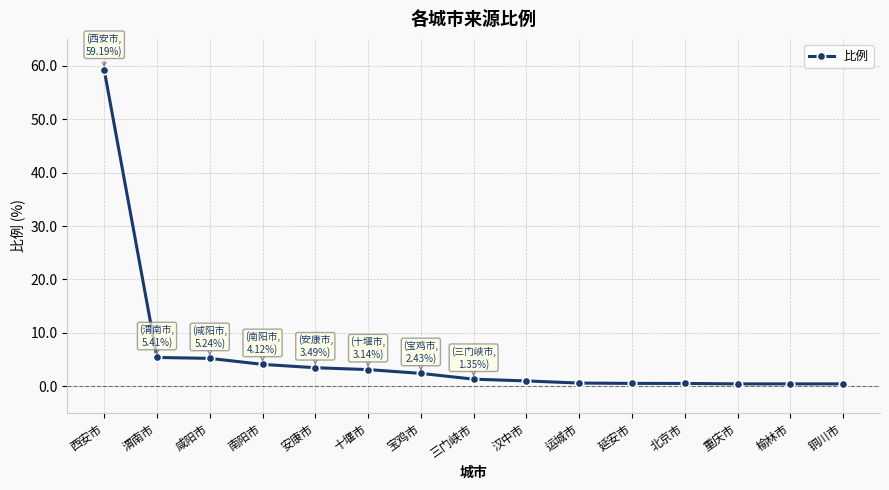

True or false: the data shows 8.4 at 咸阳市.

False